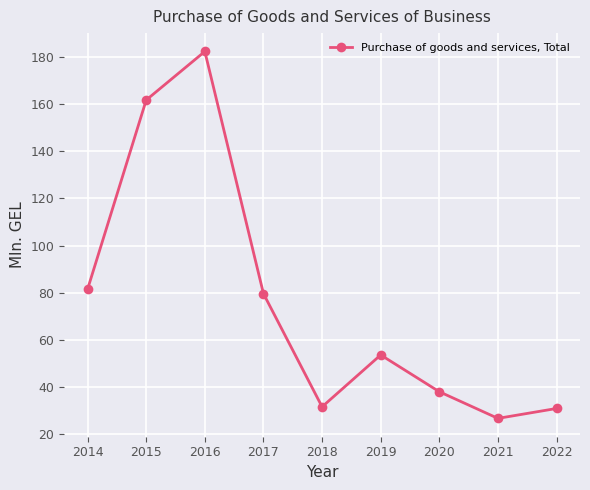

How many data points does each series have?

9